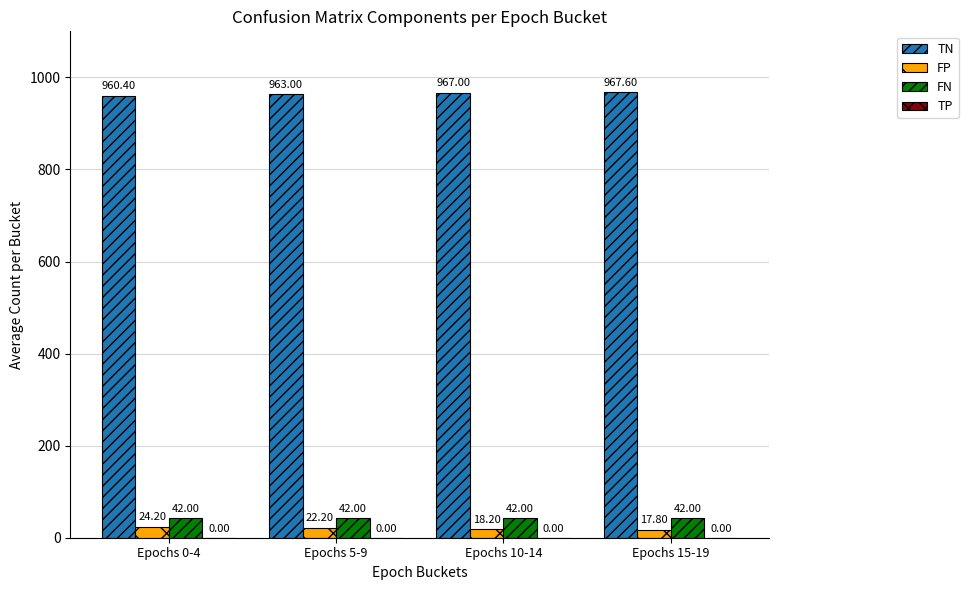

Which series changed the most between Epochs 5-9 and Epochs 15-19?

TN